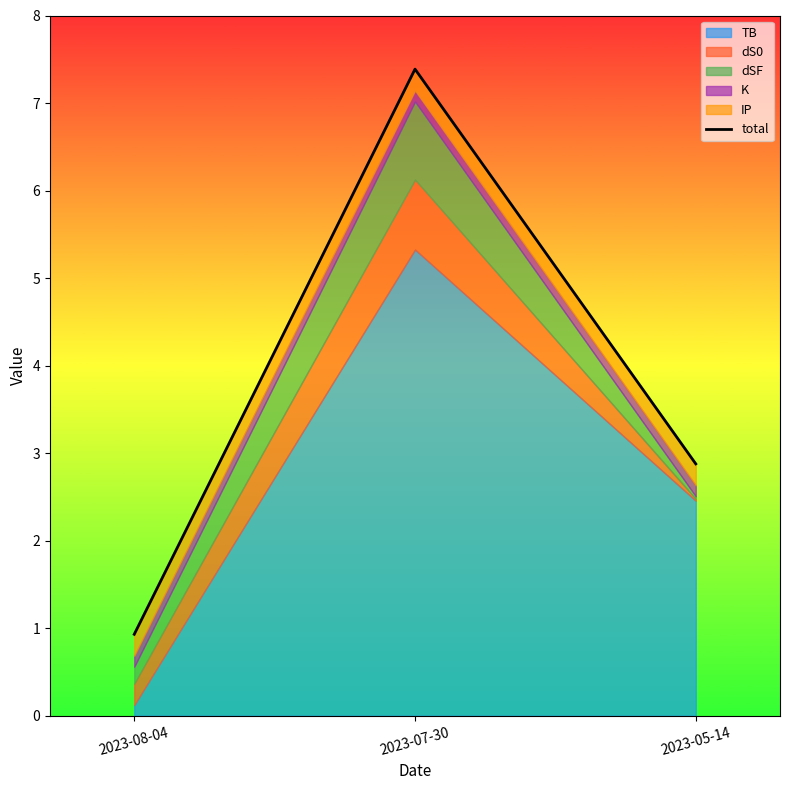

At which category does the chart reach its peak across all series?

2023-07-30